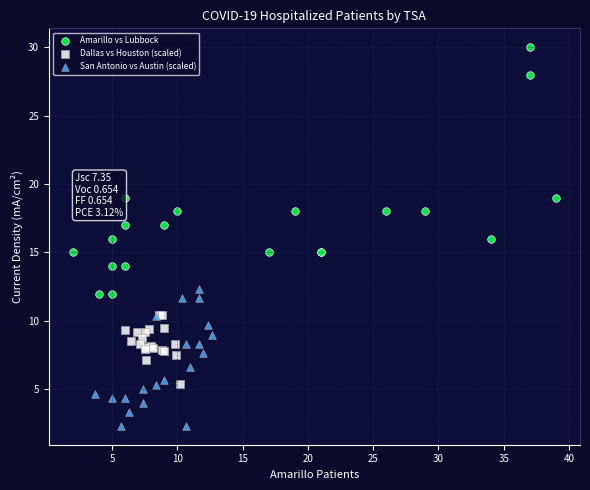

Which series contains the highest Y value?

Amarillo vs Lubbock